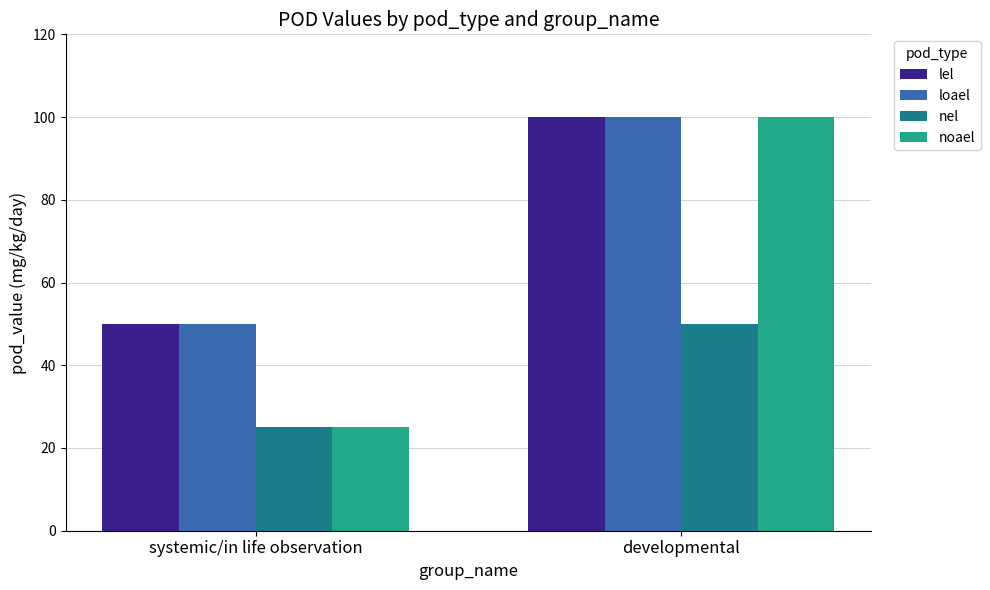

At which category is the sum across all series the highest?

developmental